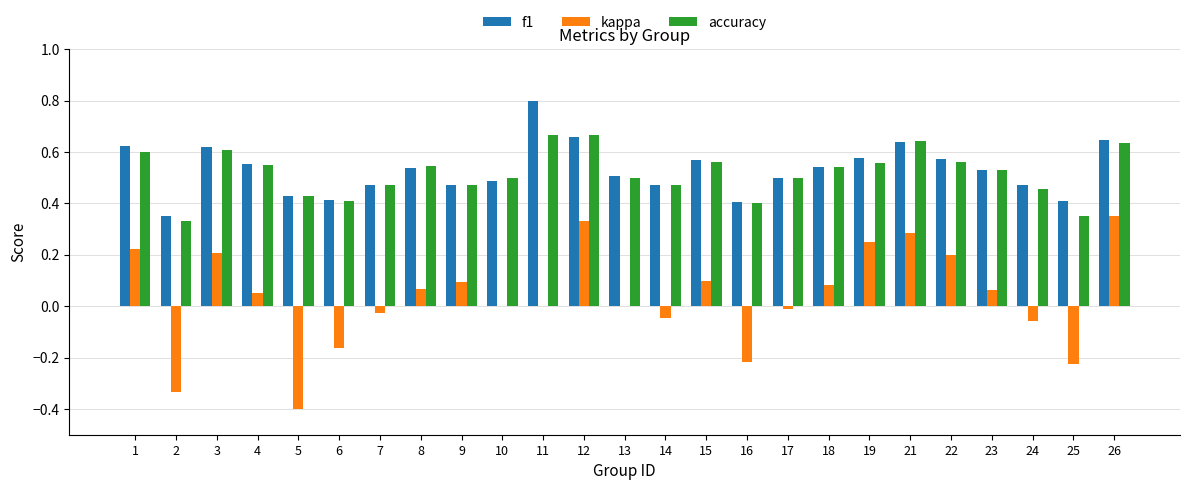

Which series has the largest total across all categories?

f1